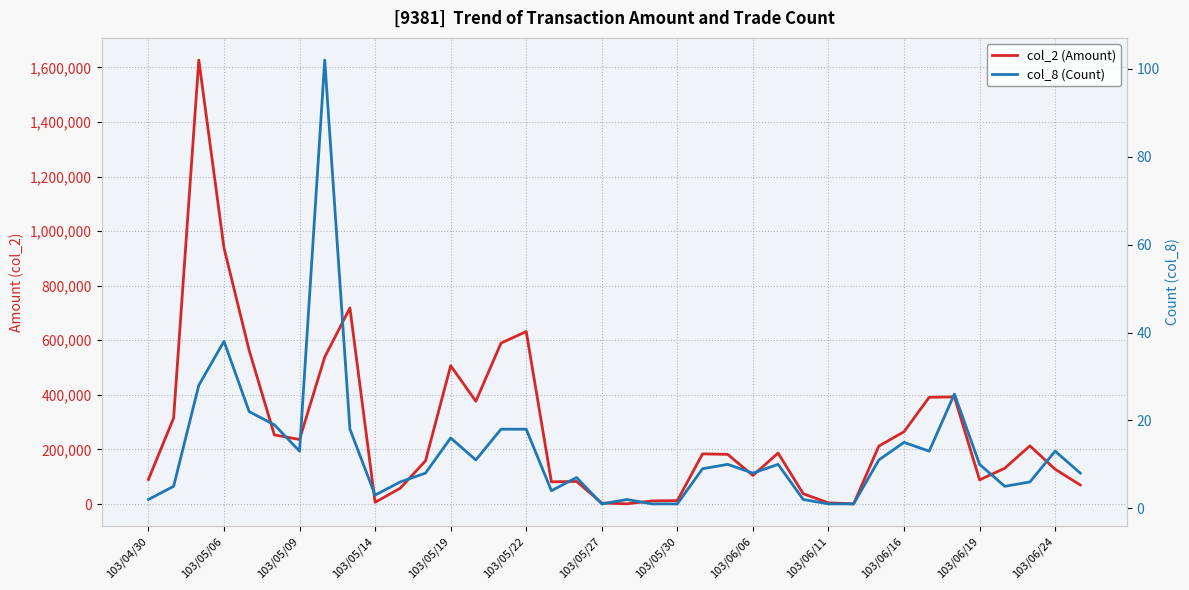

How many lines are shown in the chart?

2